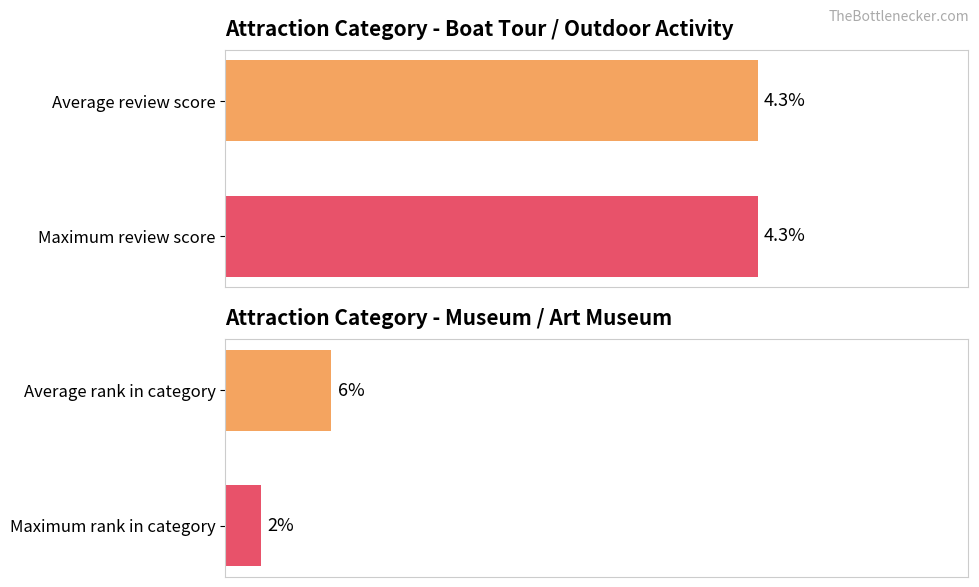

Which series changed the most between 0 and 1?

Average rank in category